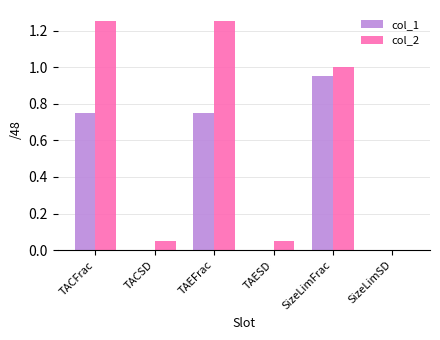

Which series has the largest total across all categories?

col_2